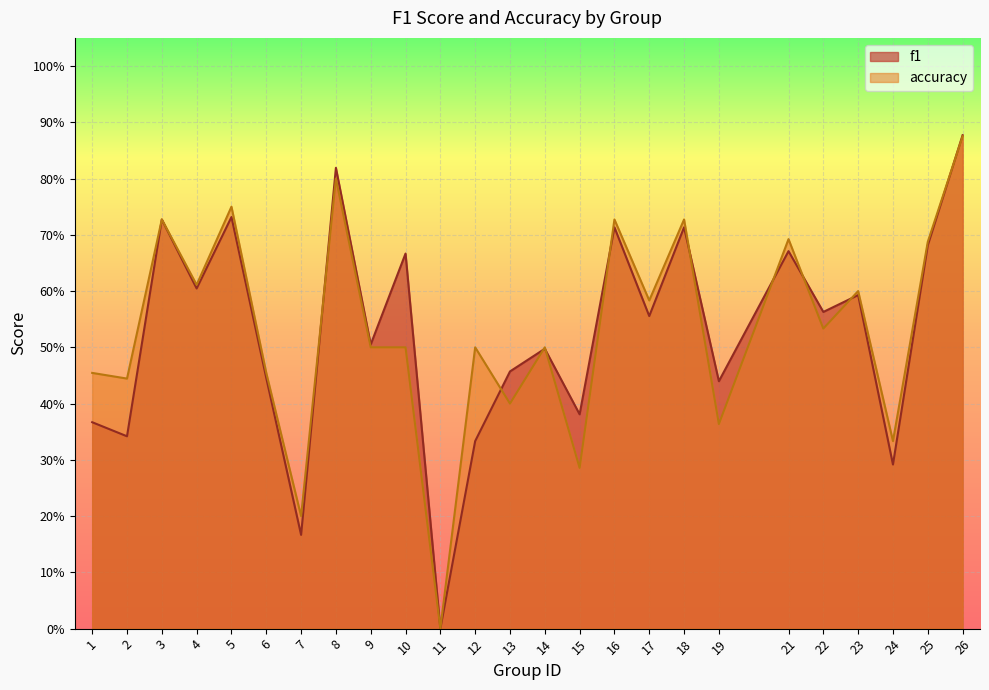

What is the value of the accuracy point at the 1st from the left?

0.5